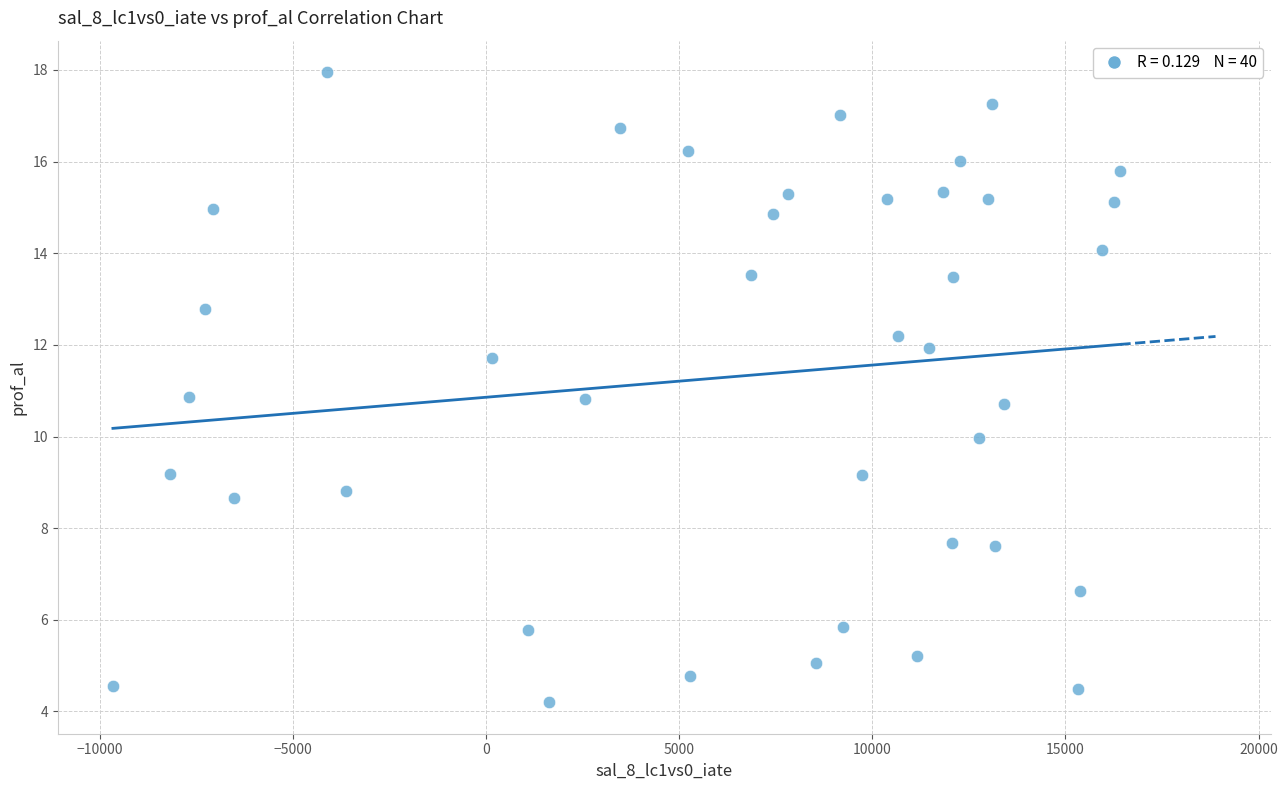

What is the range of Y values (max minus min)?

13.7